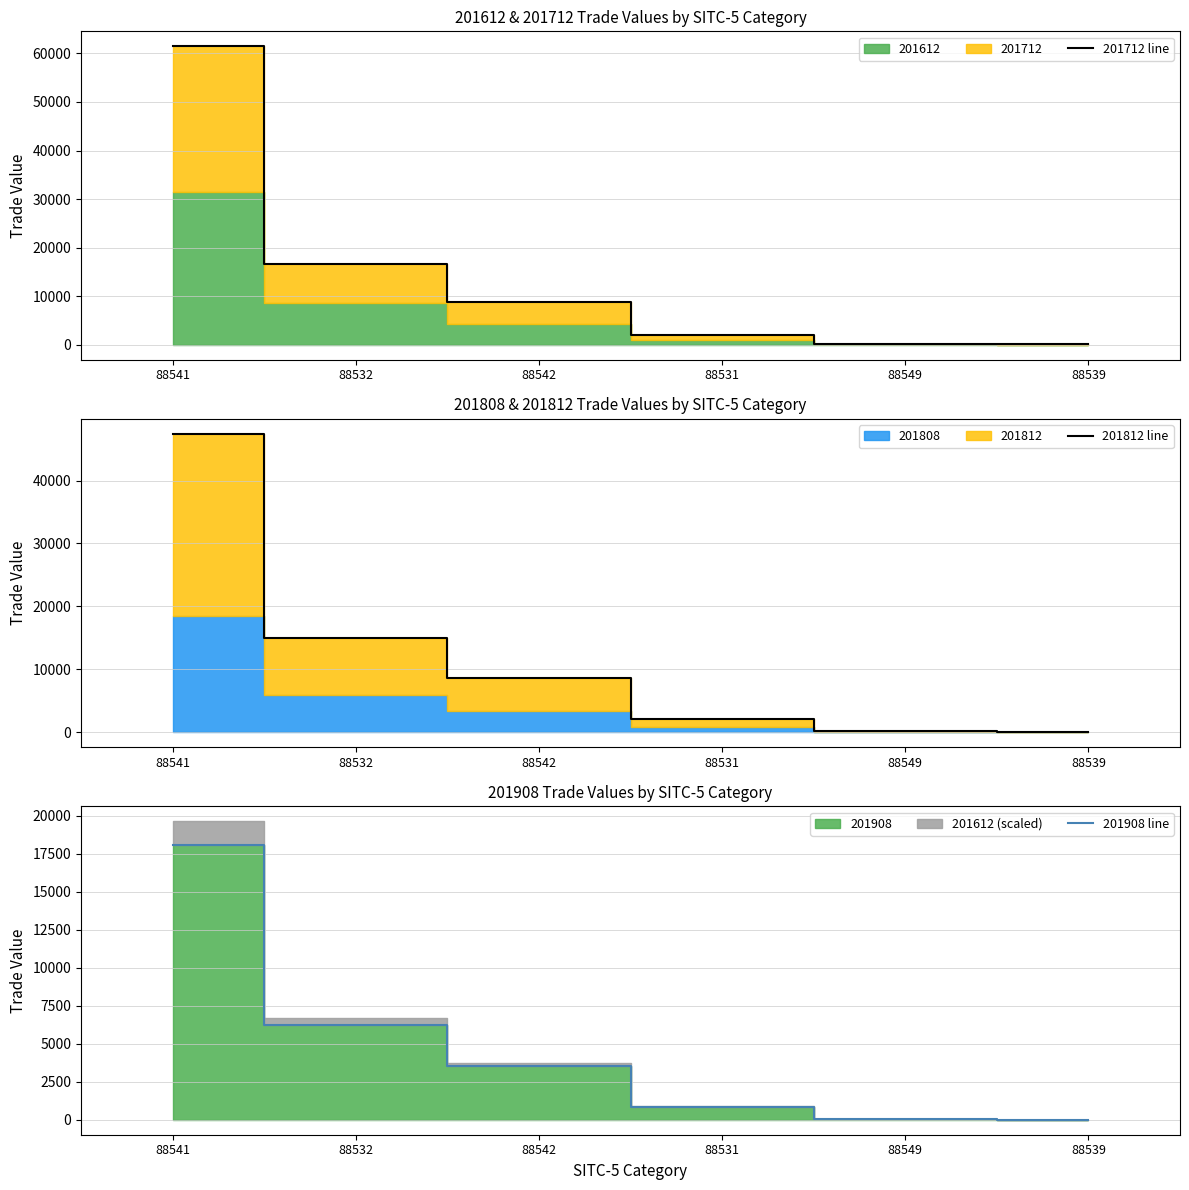

What is the average value of the 201712 line series?

14893.0